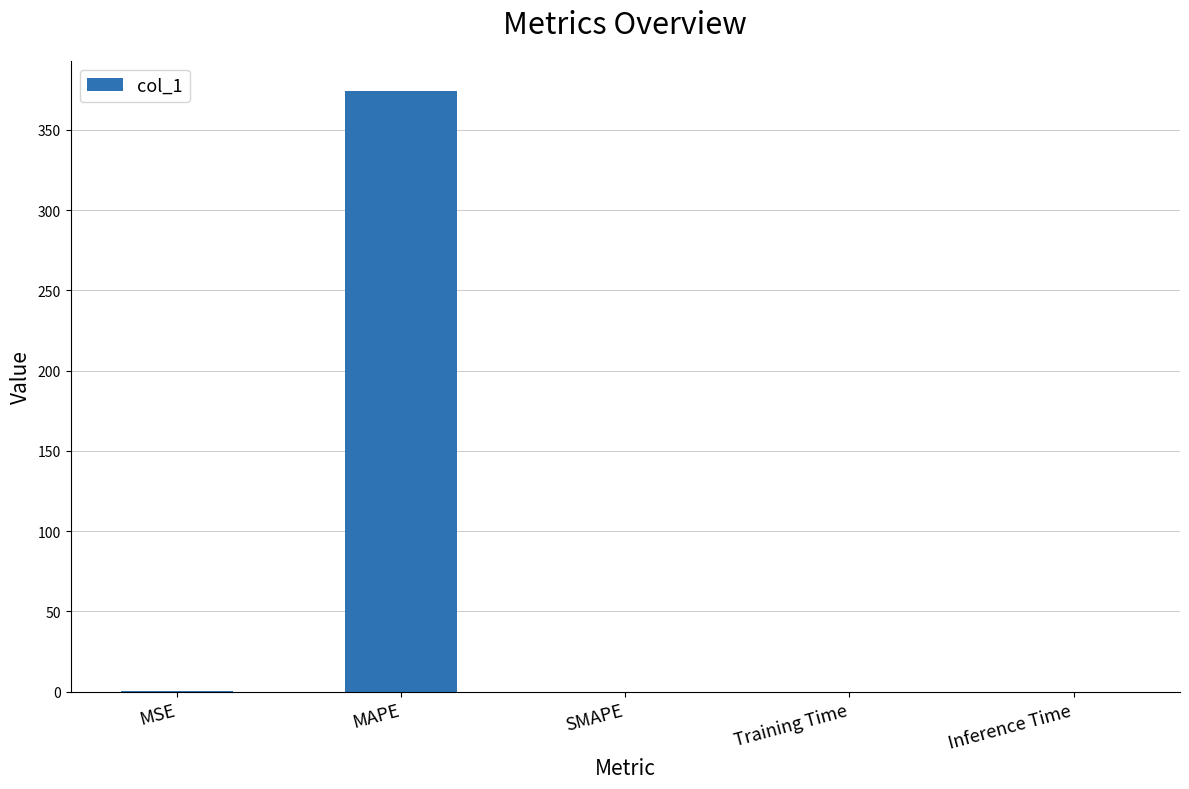

How many values exceed 0?

4